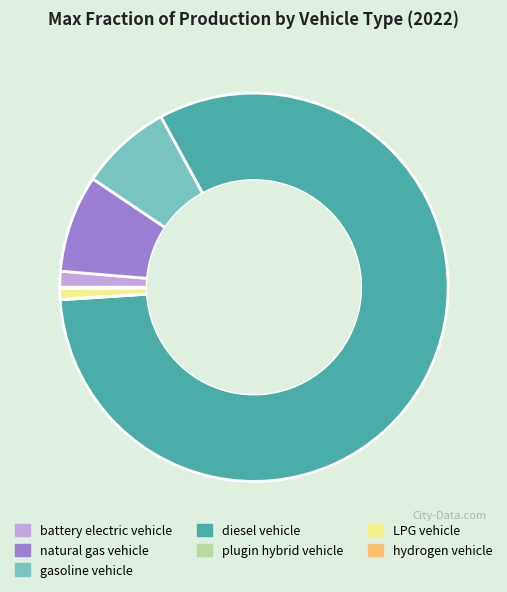

Which slice is the largest?

diesel vehicle